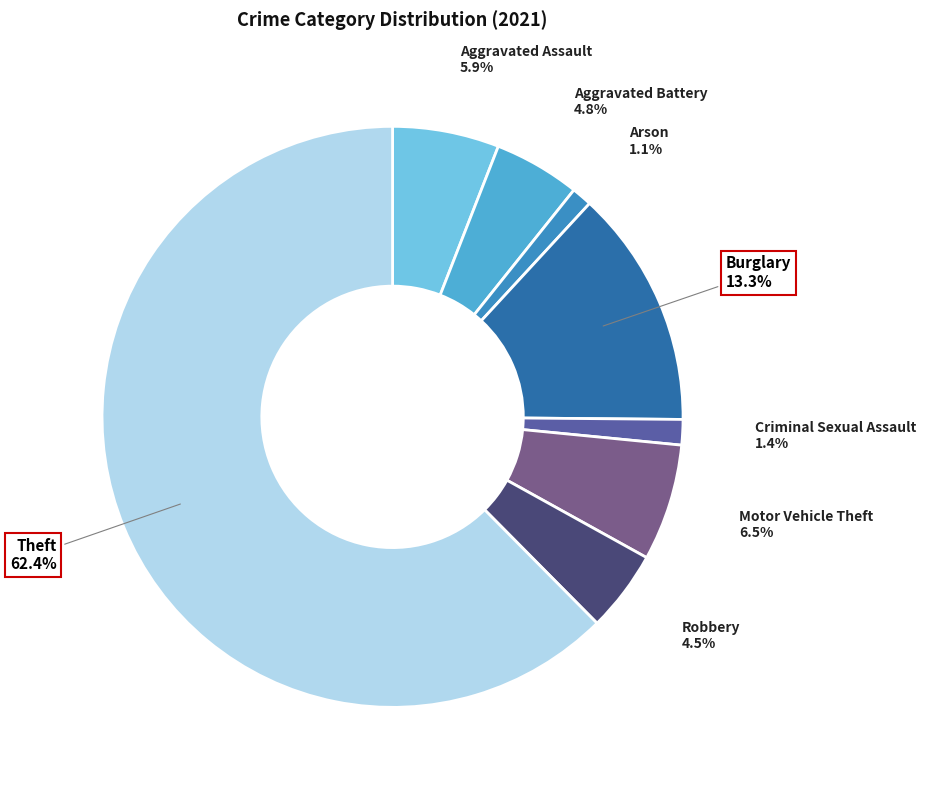

Count the number of slices in the pie.

8